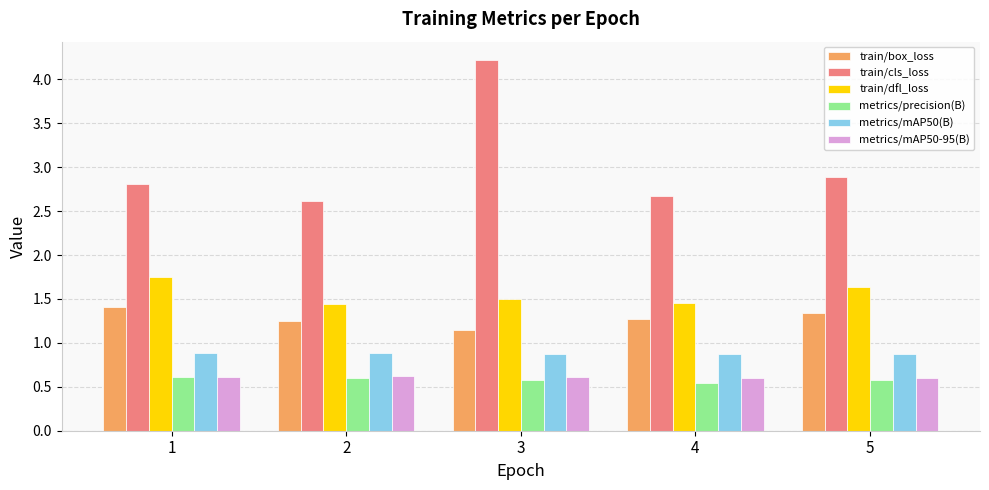

How many bars are there in total?

30